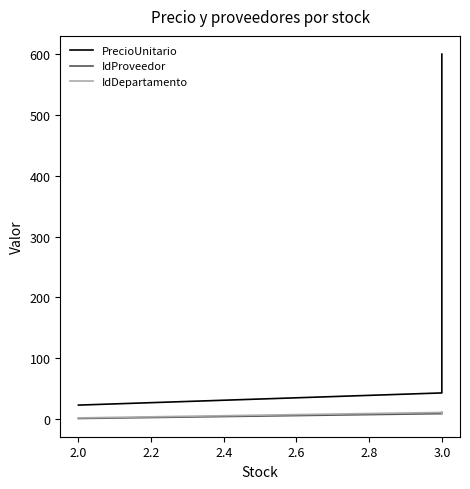

Rank the series at 3.0 from highest to lowest value.

PrecioUnitario, IdProveedor, IdDepartamento